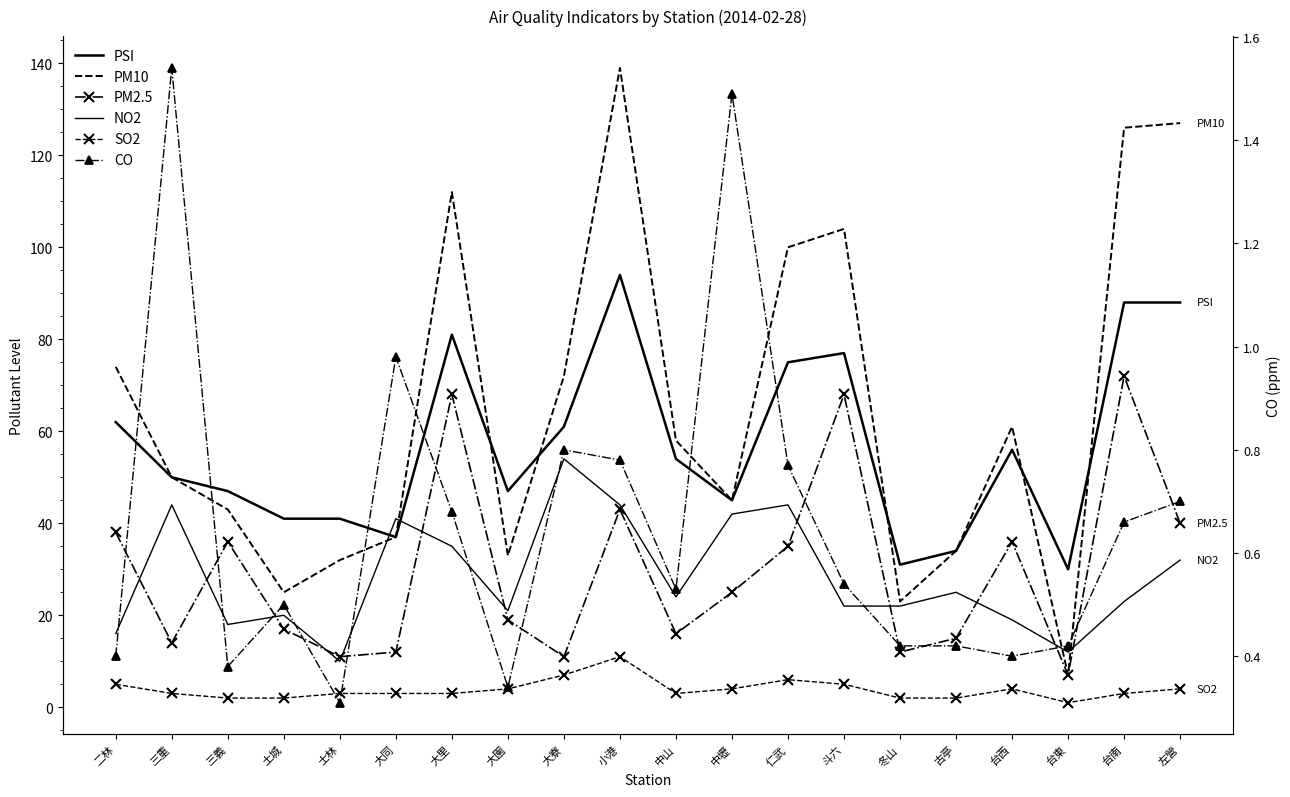

Which series changed the most between 台南 and 左營?

PM2.5